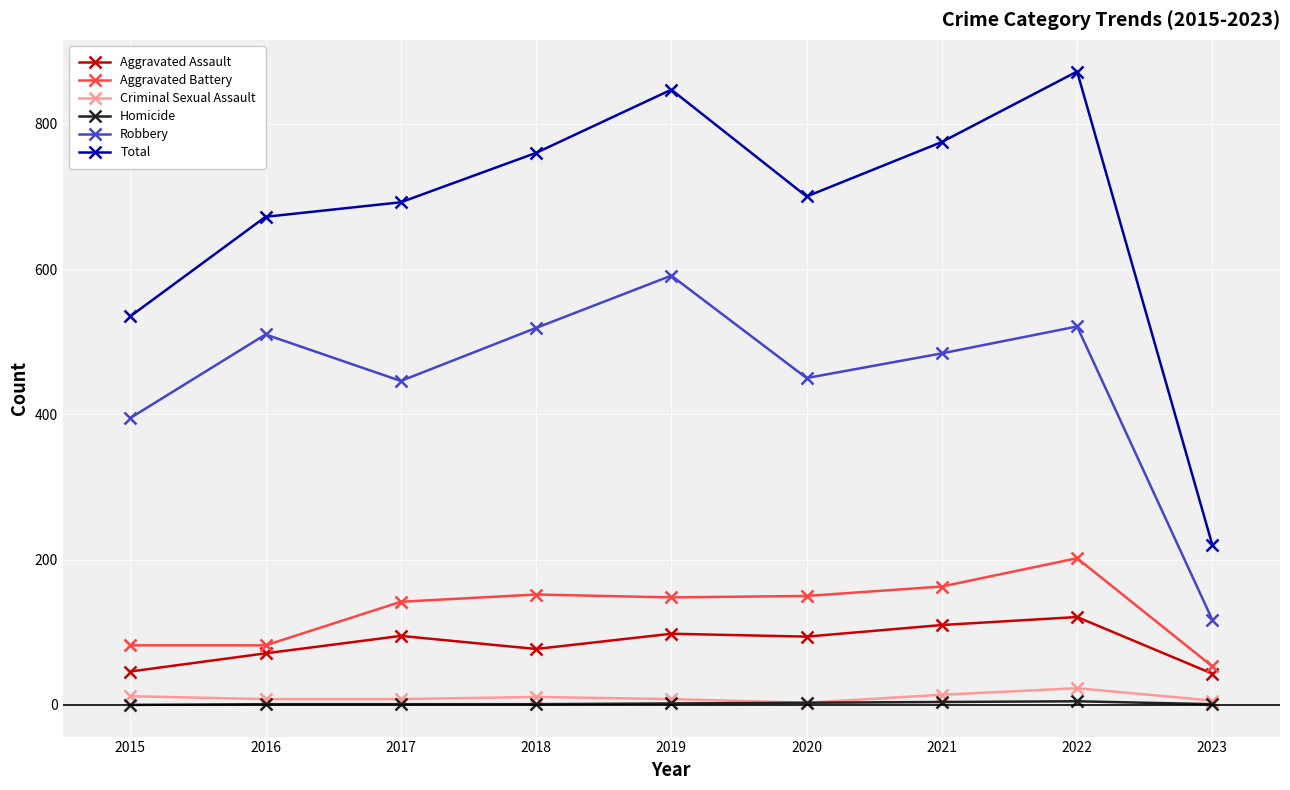

The Robbery series shows 755 at 2021. True or false?

False